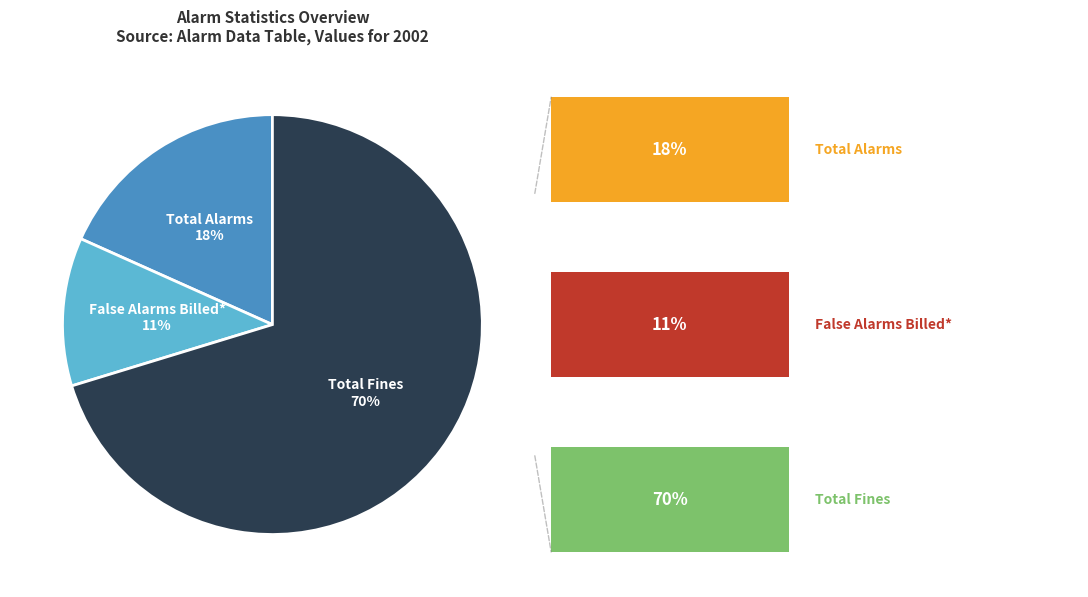

Does any single category account for the majority?

Yes